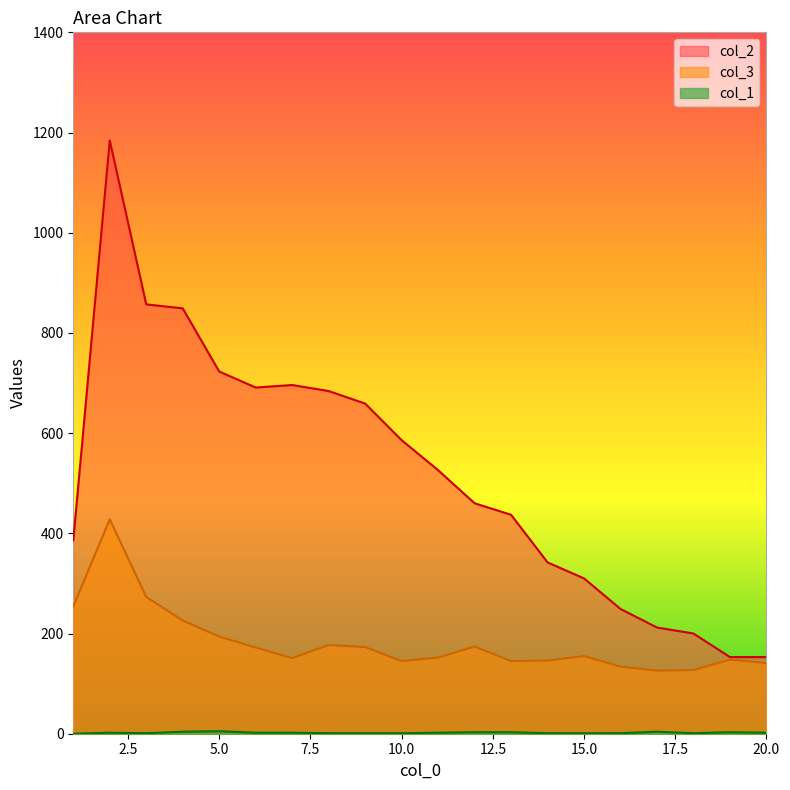

Rank the series by their maximum value, from highest to lowest.

col_2, col_3, col_1